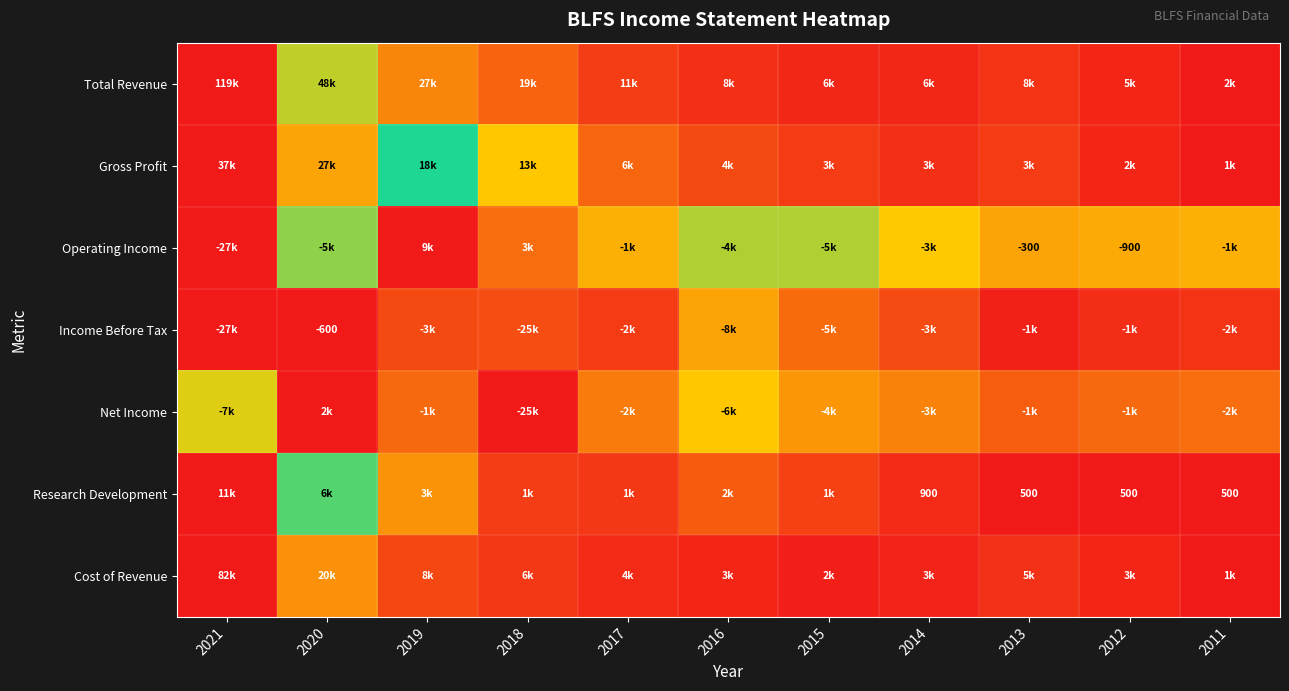

Between 2021 and 2014, which is larger?

2021